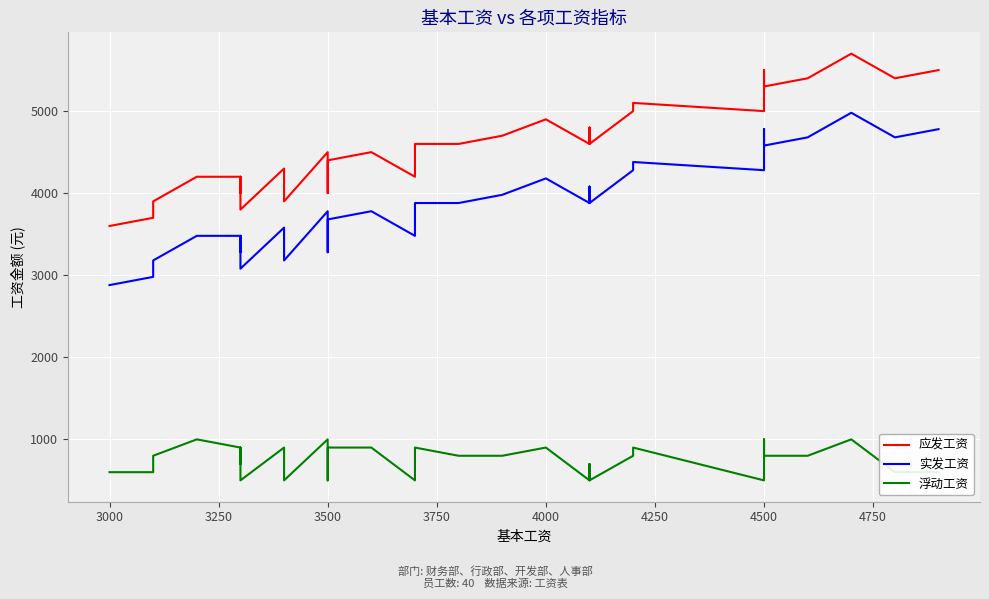

True or false: 应发工资 has more than 2 interior local peaks.

True